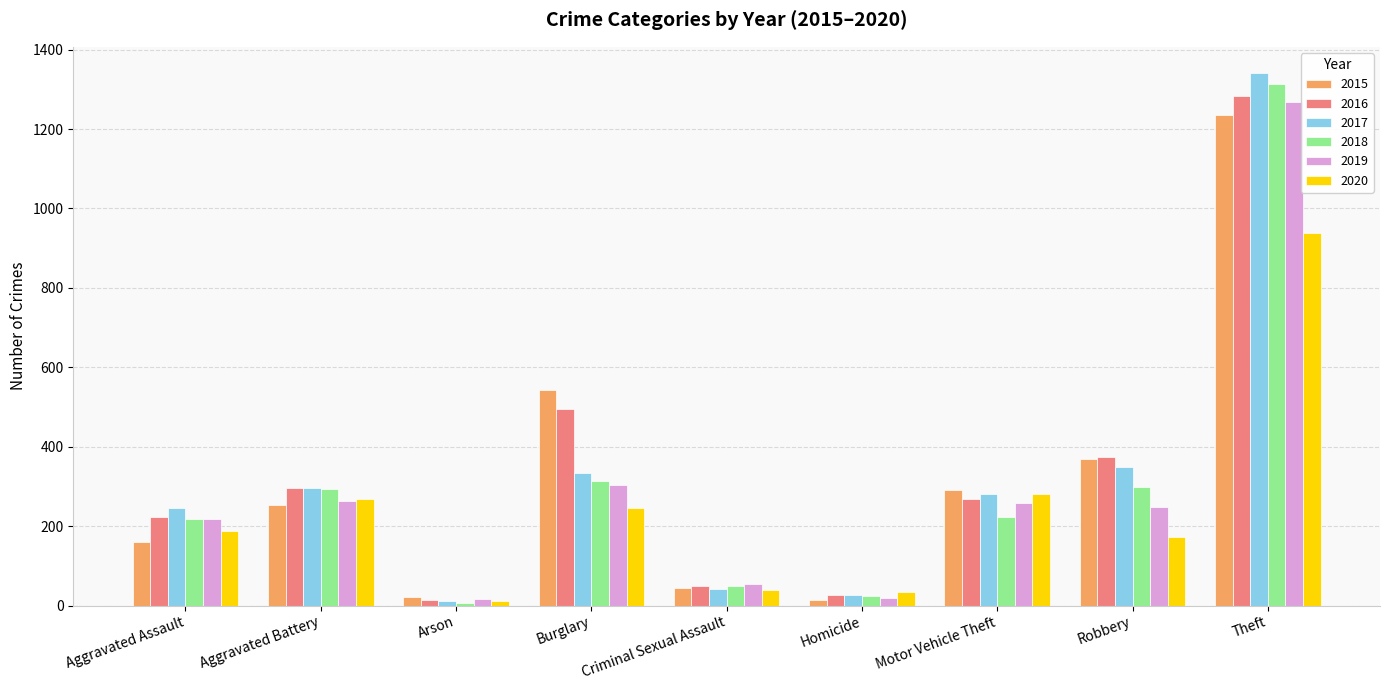

Which series has the largest range (max minus min)?

2017